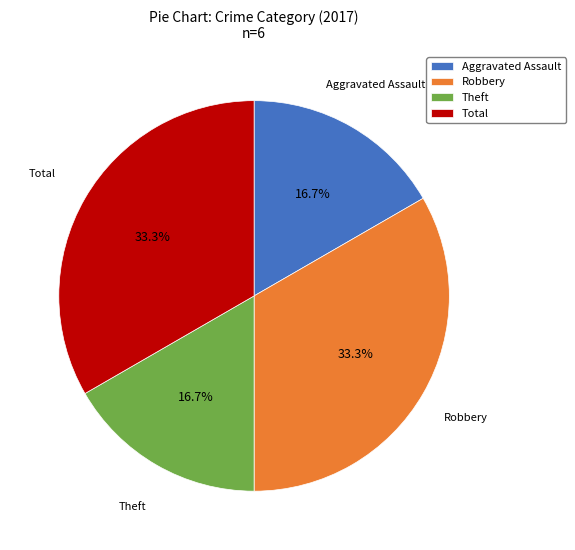

The Aggravated Assault slice represents 17% of the pie. True or false?

True